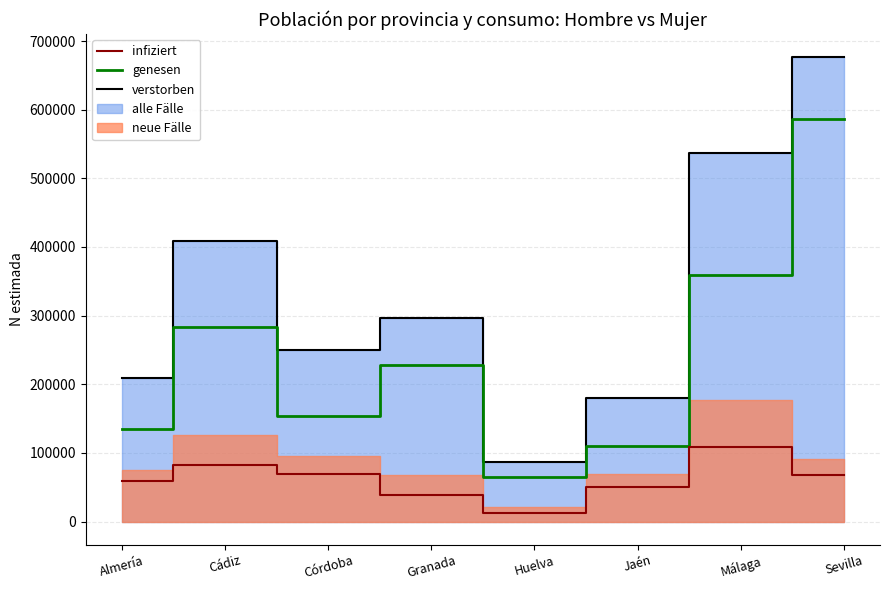

How many data points does each series have?

8